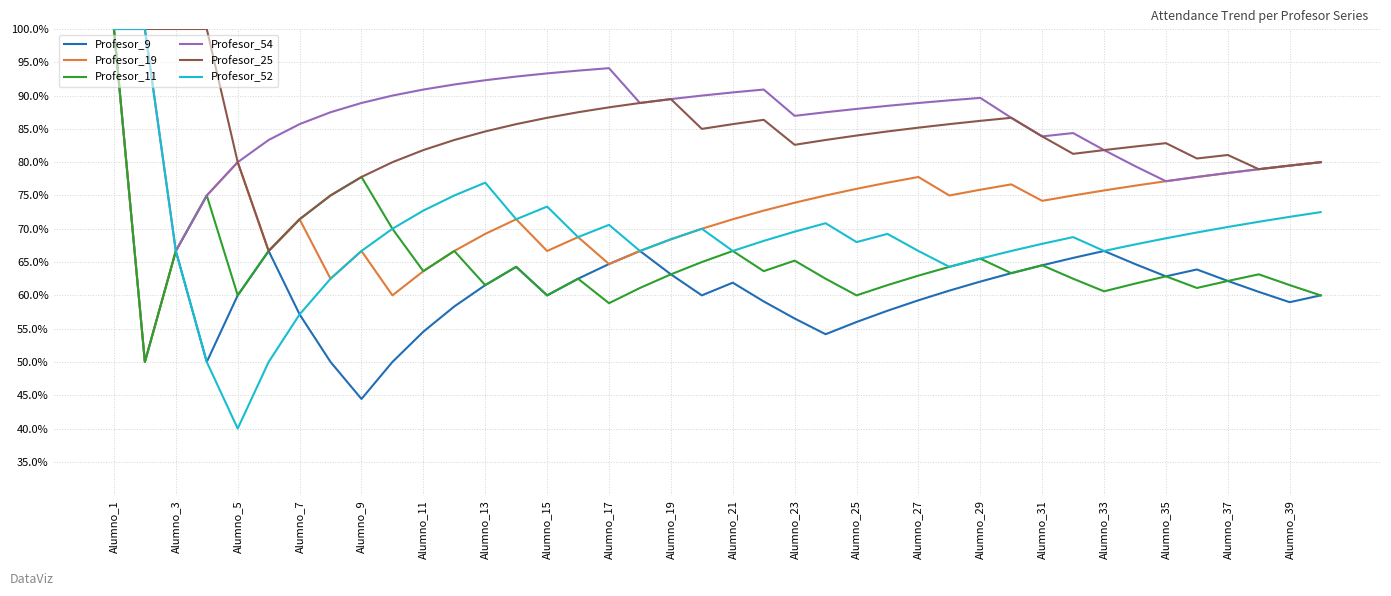

Which series has the largest range (max minus min)?

Profesor_52